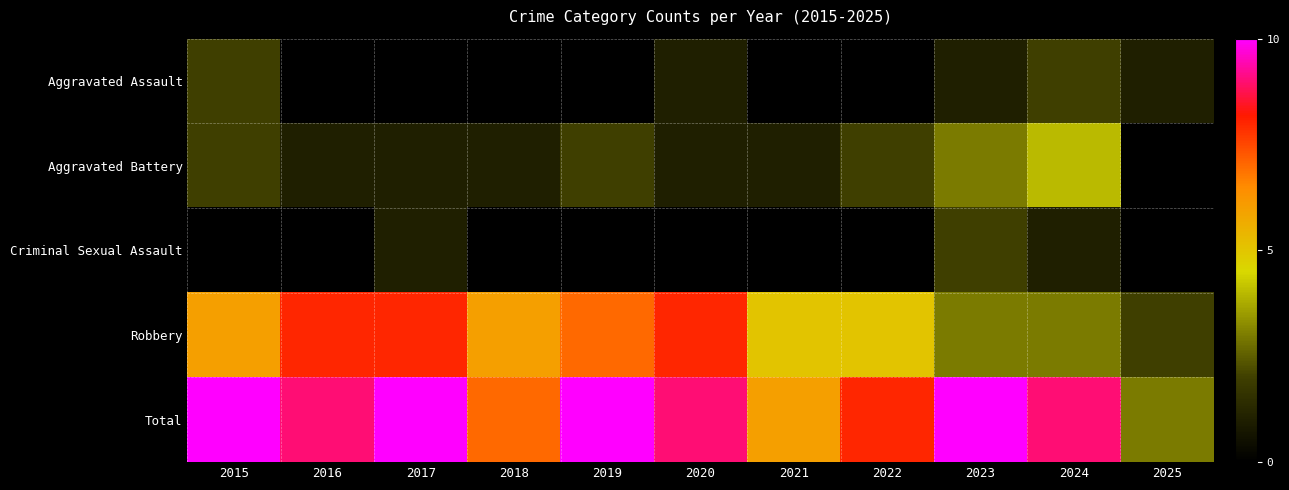

What is the difference between the highest and lowest values at 2024?

8.0